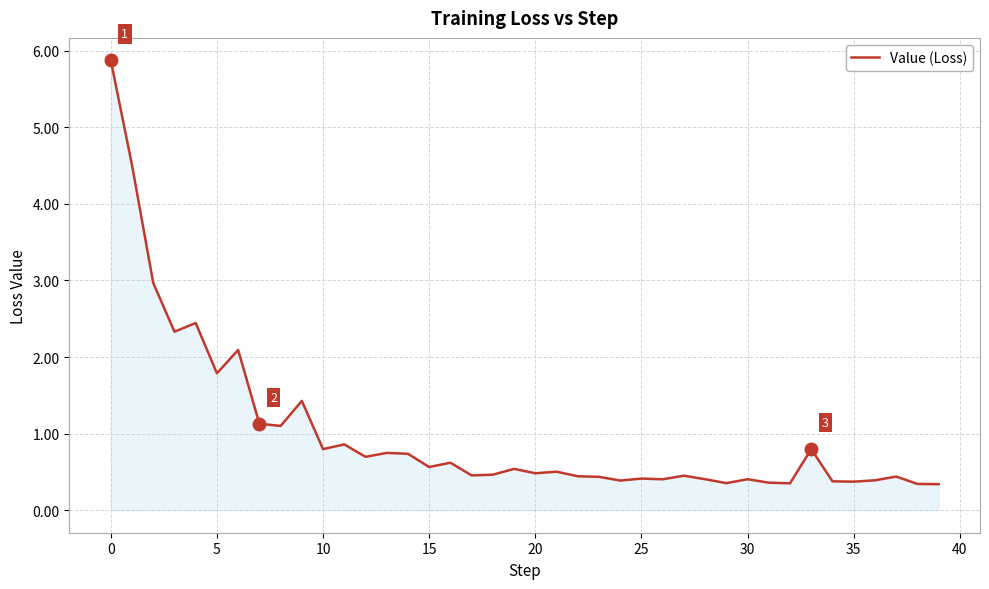

What is the maximum value shown in the chart?

5.9